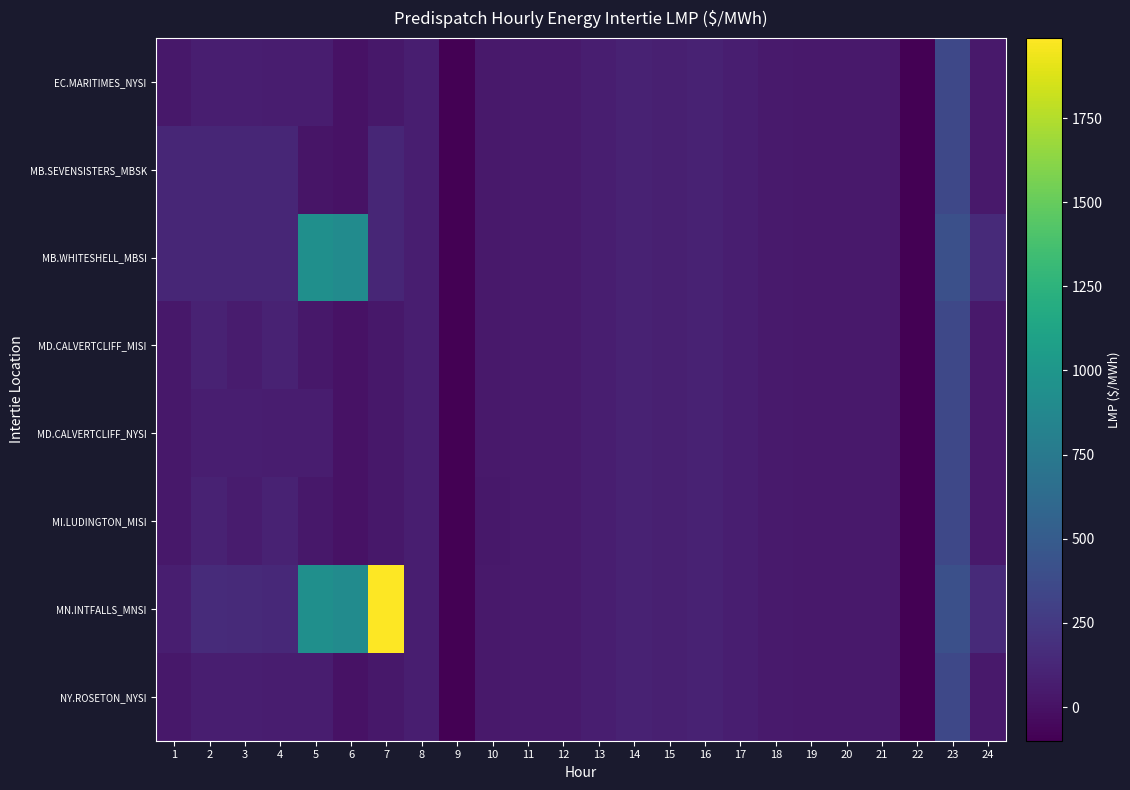

Reading right to left, what are all the values shown in this chart?

EC.MARITIMES_NYSI: 24=44.0	23=350.0	22=-100.0	21=45.0	20=43.7	19=45.4	18=52.2	17=77.3	16=103.2	15=83.3	14=103.2	13=76.7	12=53.4	11=53.6	10=38.8	9=-100.0	8=74.6	7=37.8	6=5.9	5=70.1	4=70.5	3=72.3	2=76.6	1=37.4
MB.SEVENSISTERS_MBSK: 24=44.4	23=350.2	22=-100.0	21=44.8	20=43.6	19=45.4	18=51.5	17=76.3	16=101.0	15=82.3	14=101.2	13=76.4	12=53.5	11=53.6	10=40.0	9=-100.0	8=76.6	7=125.0	6=6.0	5=14.6	4=125.0	3=125.0	2=125.0	1=125.0
MB.WHITESHELL_MBSI: 24=150.6	23=406.1	22=-100.0	21=44.8	20=43.6	19=45.4	18=51.5	17=76.3	16=101.0	15=82.2	14=101.2	13=76.4	12=53.5	11=53.6	10=40.0	9=-100.0	8=76.6	7=125.0	6=911.0	5=943.6	4=125.0	3=125.0	2=125.0	1=125.0
MD.CALVERTCLIFF_MISI: 24=43.7	23=349.6	22=-100.0	21=44.8	20=43.6	19=45.3	18=52.0	17=77.1	16=102.6	15=82.8	14=102.5	13=76.3	12=53.1	11=53.2	10=38.7	9=-100.0	8=74.7	7=37.8	6=5.9	5=34.0	4=98.9	3=61.4	2=101.6	1=37.6
MD.CALVERTCLIFF_NYSI: 24=43.7	23=349.6	22=-100.0	21=44.8	20=43.6	19=45.3	18=52.0	17=77.1	16=102.6	15=82.8	14=102.5	13=76.3	12=53.1	11=53.2	10=38.7	9=-100.0	8=74.7	7=37.8	6=5.9	5=70.2	4=70.7	3=72.6	2=76.8	1=37.6
MI.LUDINGTON_MISI: 24=43.2	23=349.1	22=-100.0	21=44.5	20=43.4	19=45.1	18=51.7	17=76.5	16=101.7	15=82.1	14=101.5	13=75.8	12=52.7	11=52.6	10=38.4	9=-100.0	8=74.6	7=37.8	6=5.9	5=34.0	4=99.0	3=61.5	2=101.7	1=37.6
MN.INTFALLS_MNSI: 24=151.4	23=406.5	22=-100.0	21=45.0	20=43.8	19=45.6	18=51.4	17=76.1	16=100.4	15=82.2	14=100.6	13=76.8	12=54.0	11=54.0	10=40.5	9=-100.0	8=77.6	7=1988.0	6=911.1	5=943.8	4=142.5	3=150.4	2=153.8	1=78.6
NY.ROSETON_NYSI: 24=44.0	23=350.0	22=-100.0	21=45.0	20=43.7	19=45.4	18=52.2	17=77.3	16=103.2	15=83.3	14=103.2	13=76.7	12=53.4	11=53.6	10=38.8	9=-100.0	8=74.6	7=37.8	6=5.9	5=70.1	4=70.5	3=72.3	2=76.6	1=37.4